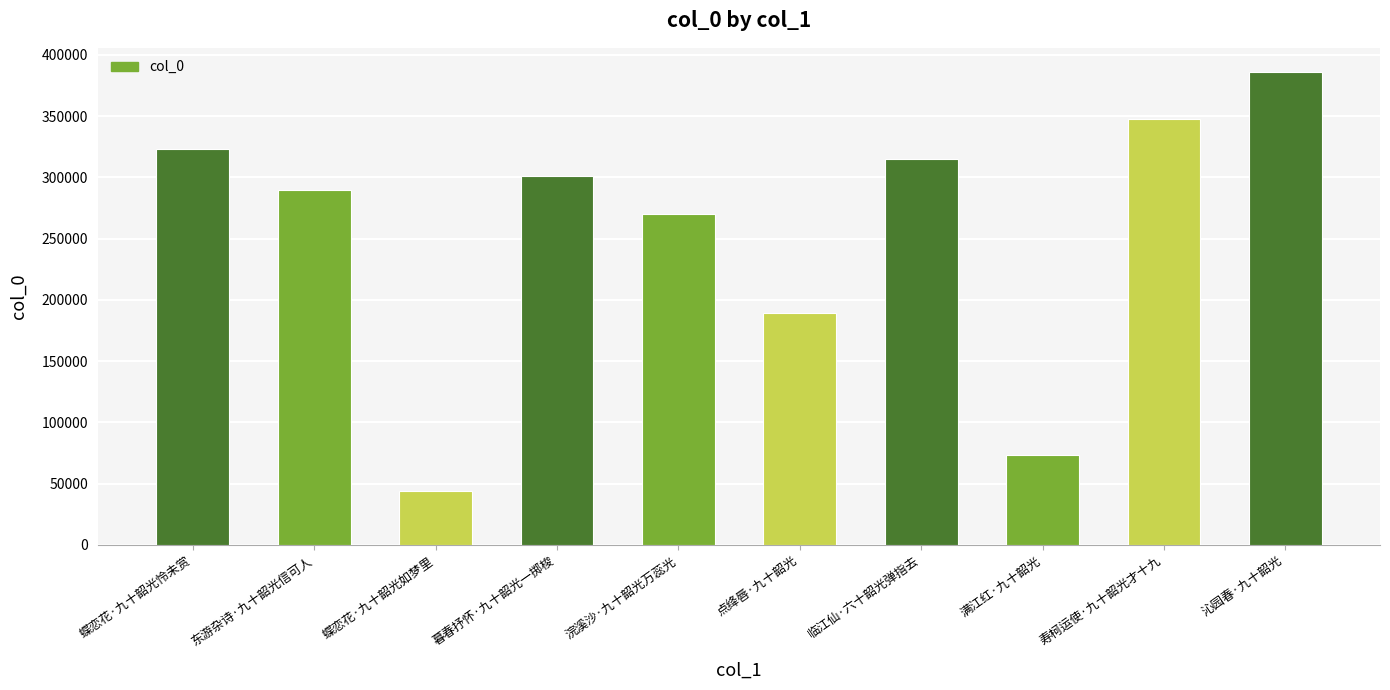

Approximately how many times larger is the value at 暮春抒怀·九十韶光一掷梭 compared to 蝶恋花·九十韶光如梦里?

6.9